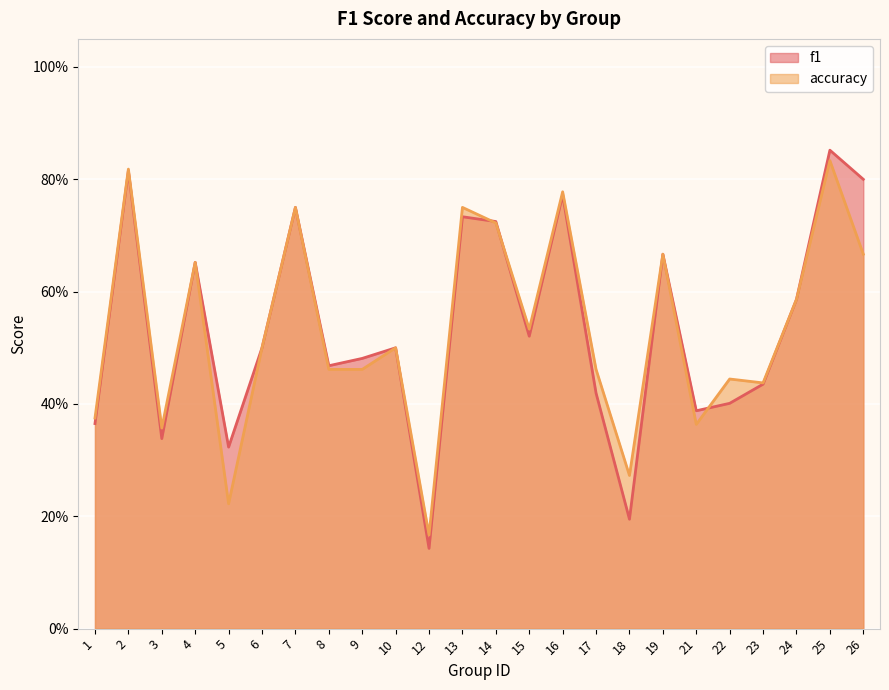

What is the difference between the f1 values at 3 and 22?

0.1